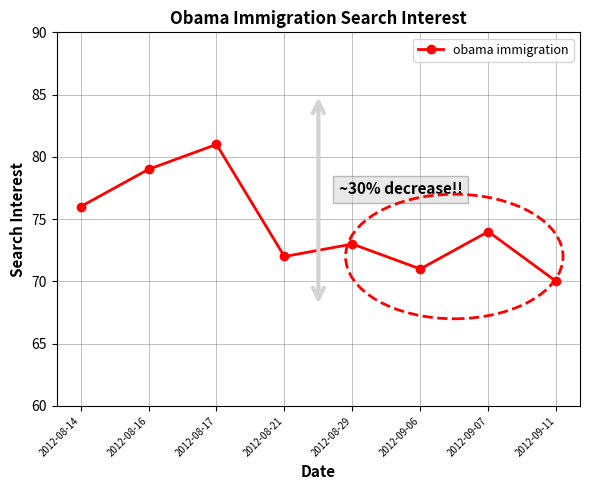

Between 2012-09-11 and 2012-08-29, which is larger?

2012-08-29